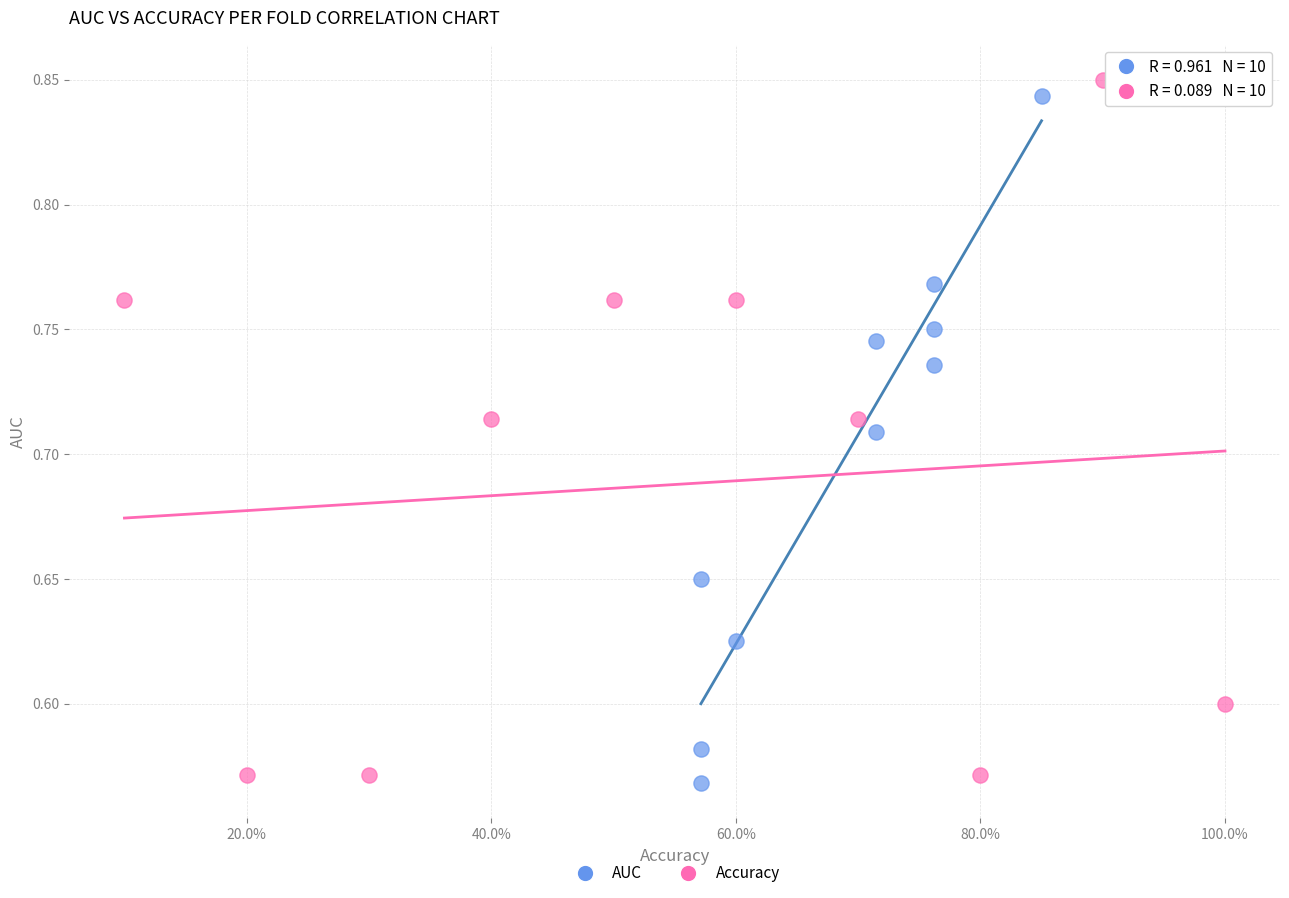

What are all the series names shown in the legend?

AUC, Accuracy